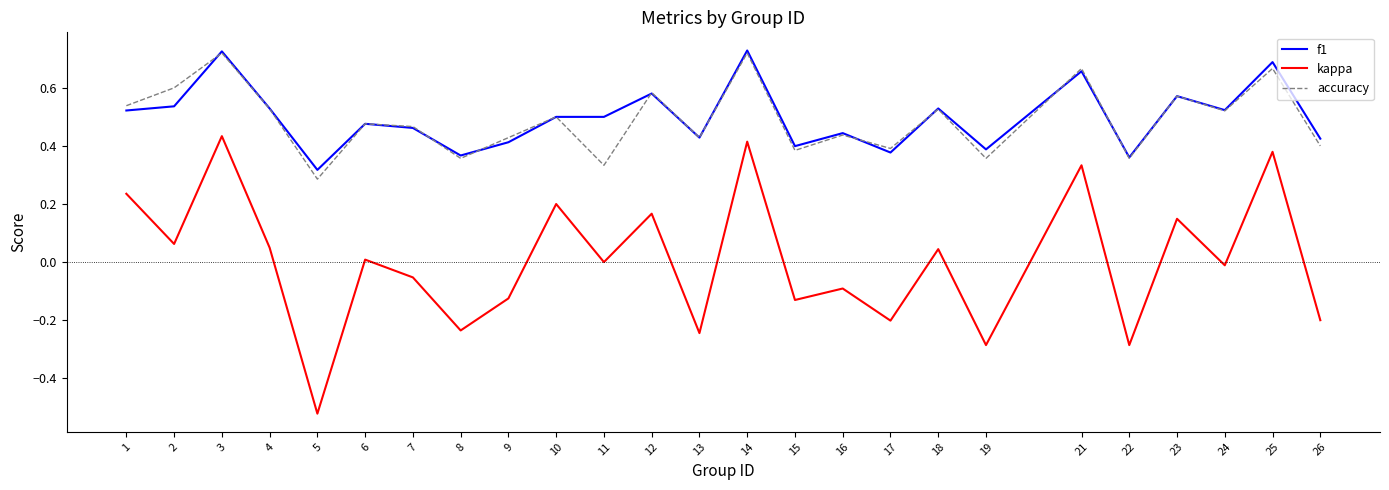

Is it true that accuracy equals 0.4 at 8?

True